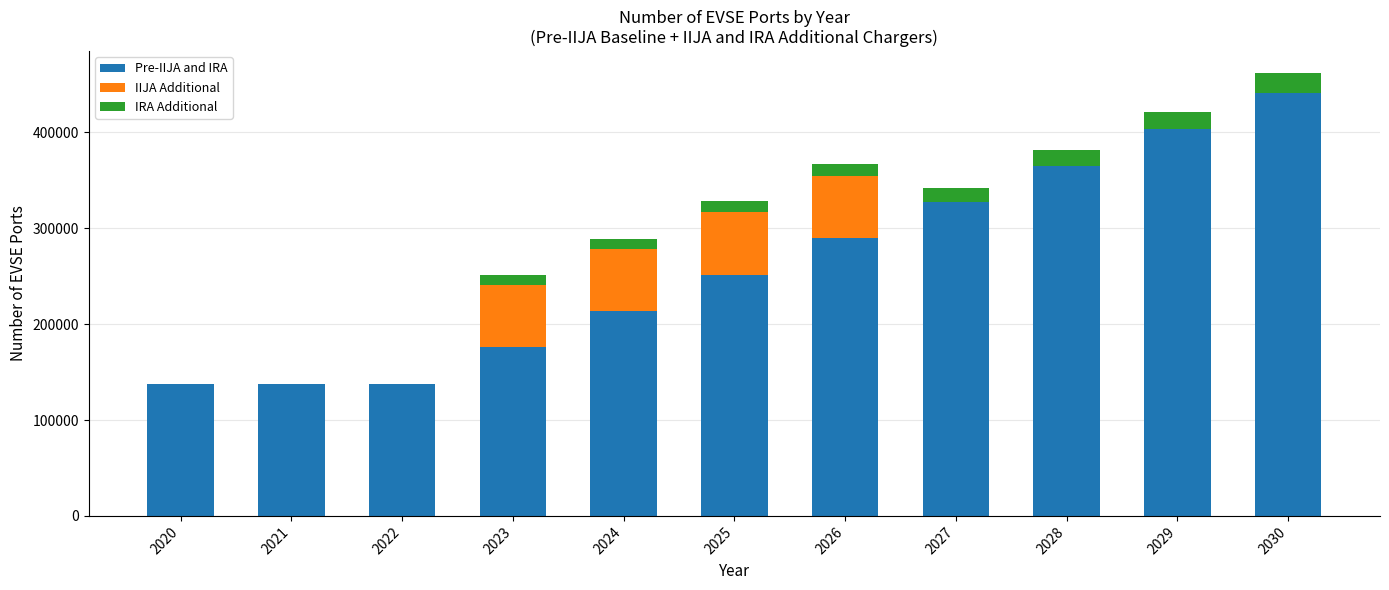

What are all the series names shown in the legend?

Pre-IIJA and IRA, IIJA Additional, IRA Additional